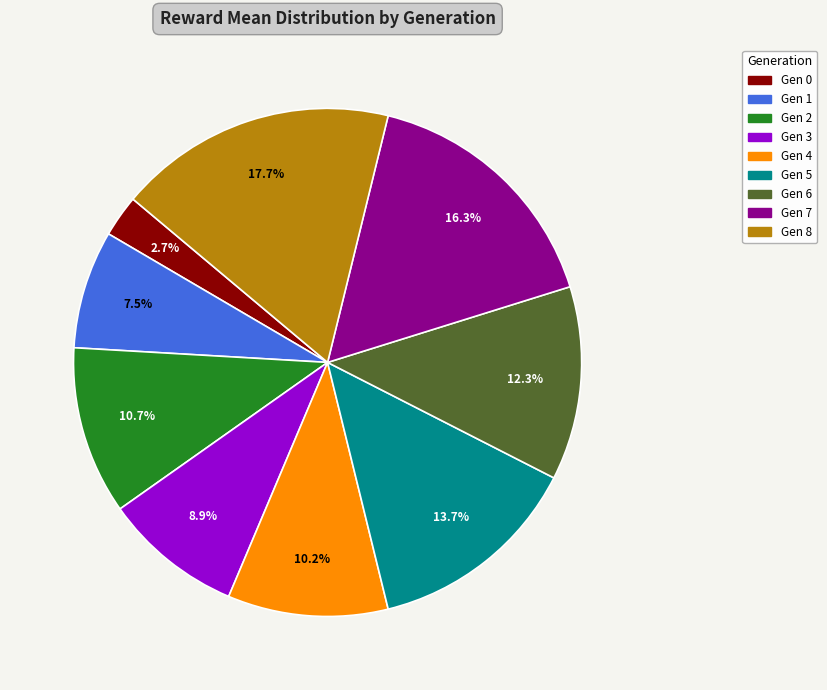

What is the largest slice in the pie chart?

Gen 8